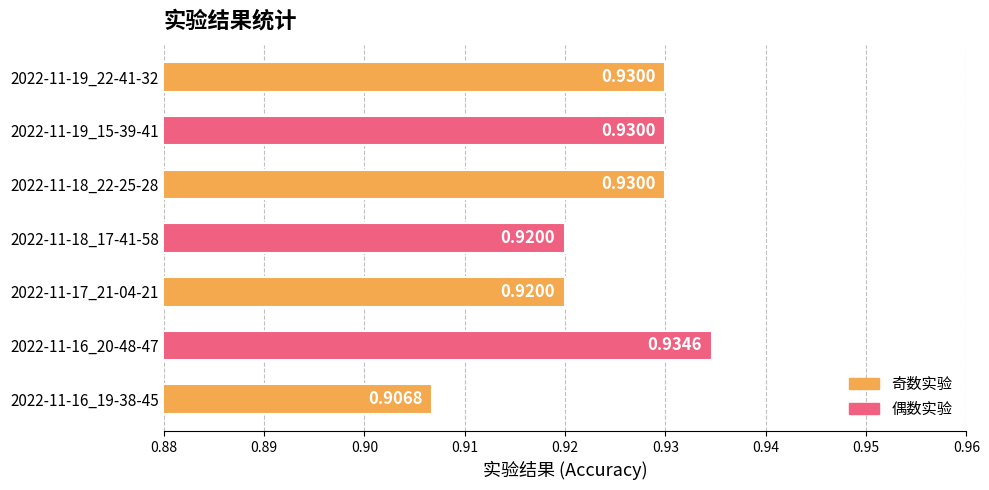

What is the sum of the values at 2022-11-19_15-39-41 and 2022-11-16_20-48-47?

1.9